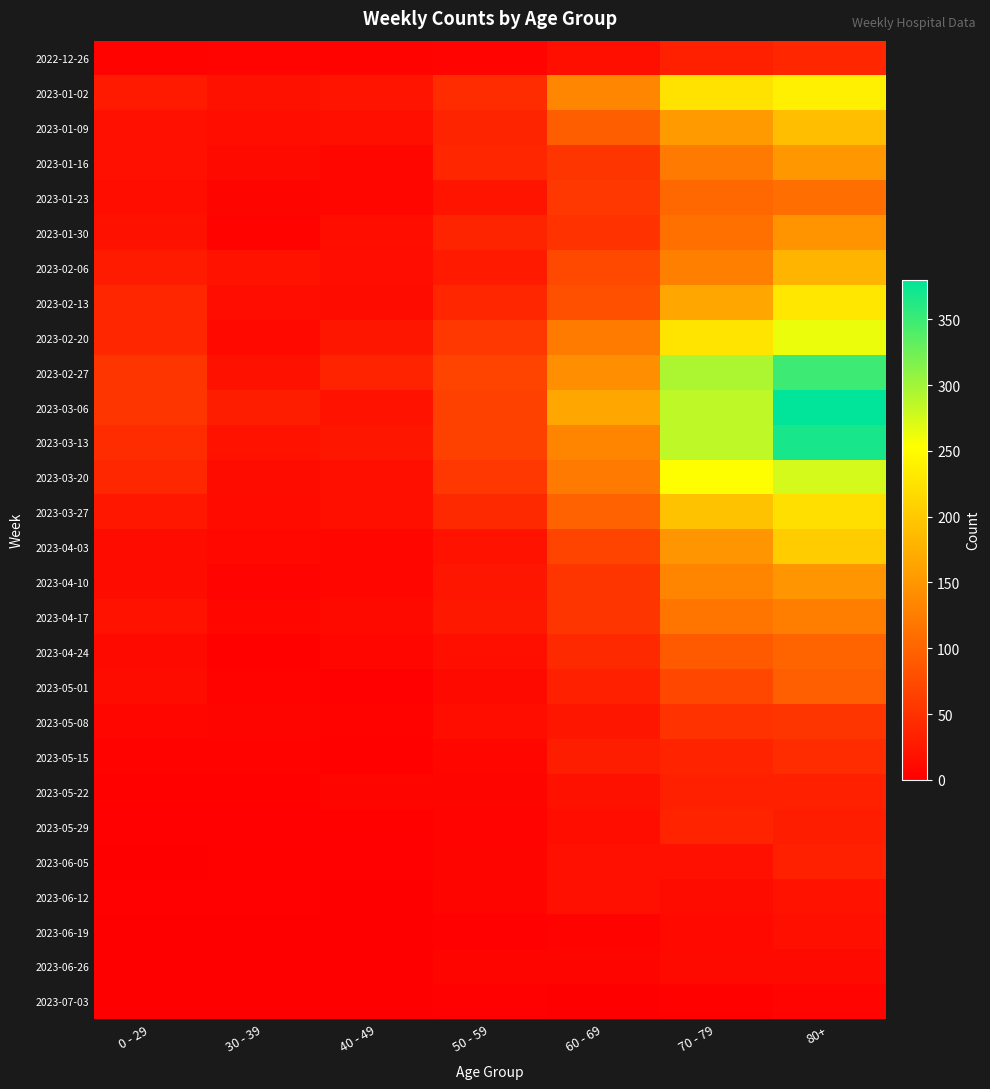

Reading right to left, transcribe all the data shown in this chart.

2022-12-26: 80+=38	70 - 79=32	60 - 69=16	50 - 59=5	40 - 49=4	30 - 39=5	0 - 29=4
2023-01-02: 80+=238	70 - 79=225	60 - 69=134	50 - 59=44	40 - 49=21	30 - 39=18	0 - 29=26
2023-01-09: 80+=189	70 - 79=153	60 - 69=94	50 - 59=37	40 - 49=16	30 - 39=15	0 - 29=17
2023-01-16: 80+=150	70 - 79=121	60 - 69=54	50 - 59=38	40 - 49=8	30 - 39=11	0 - 29=17
2023-01-23: 80+=110	70 - 79=104	60 - 69=55	50 - 59=21	40 - 49=8	30 - 39=6	0 - 29=15
2023-01-30: 80+=148	70 - 79=112	60 - 69=51	50 - 59=37	40 - 49=15	30 - 39=4	0 - 29=18
2023-02-06: 80+=179	70 - 79=127	60 - 69=72	50 - 59=26	40 - 49=14	30 - 39=20	0 - 29=28
2023-02-13: 80+=230	70 - 79=165	60 - 69=80	50 - 59=38	40 - 49=13	30 - 39=14	0 - 29=39
2023-02-20: 80+=263	70 - 79=227	60 - 69=123	50 - 59=55	40 - 49=23	30 - 39=10	0 - 29=38
2023-02-27: 80+=349	70 - 79=294	60 - 69=143	50 - 59=68	40 - 49=36	30 - 39=18	0 - 29=53
2023-03-06: 80+=380	70 - 79=285	60 - 69=166	50 - 59=65	40 - 49=19	30 - 39=29	0 - 29=53
2023-03-13: 80+=368	70 - 79=285	60 - 69=133	50 - 59=65	40 - 49=23	30 - 39=19	0 - 29=44
2023-03-20: 80+=275	70 - 79=253	60 - 69=122	50 - 59=55	40 - 49=16	30 - 39=13	0 - 29=40
2023-03-27: 80+=222	70 - 79=193	60 - 69=98	50 - 59=41	40 - 49=16	30 - 39=12	0 - 29=24
2023-04-03: 80+=203	70 - 79=149	60 - 69=68	50 - 59=20	40 - 49=8	30 - 39=9	0 - 29=13
2023-04-10: 80+=149	70 - 79=133	60 - 69=54	50 - 59=23	40 - 49=8	30 - 39=5	0 - 29=13
2023-04-17: 80+=126	70 - 79=117	60 - 69=54	50 - 59=25	40 - 49=11	30 - 39=8	0 - 29=20
2023-04-24: 80+=100	70 - 79=90	60 - 69=41	50 - 59=16	40 - 49=7	30 - 39=3	0 - 29=11
2023-05-01: 80+=95	70 - 79=71	60 - 69=33	50 - 59=11	40 - 49=2	30 - 39=4	0 - 29=13
2023-05-08: 80+=54	70 - 79=50	60 - 69=23	50 - 59=15	40 - 49=4	30 - 39=6	0 - 29=8
2023-05-15: 80+=44	70 - 79=35	60 - 69=29	50 - 59=7	40 - 49=3	30 - 39=4	0 - 29=4
2023-05-22: 80+=32	70 - 79=32	60 - 69=18	50 - 59=6	40 - 49=6	30 - 39=3	0 - 29=3
2023-05-29: 80+=29	70 - 79=35	60 - 69=15	50 - 59=5	40 - 49=3	30 - 39=2	0 - 29=2
2023-06-05: 80+=33	70 - 79=17	60 - 69=17	50 - 59=6	40 - 49=2	30 - 39=3	0 - 29=1
2023-06-12: 80+=20	70 - 79=13	60 - 69=17	50 - 59=6	40 - 49=1	30 - 39=2	0 - 29=2
2023-06-19: 80+=16	70 - 79=10	60 - 69=4	50 - 59=2	40 - 49=1	30 - 39=1	0 - 29=1
2023-06-26: 80+=11	70 - 79=11	60 - 69=6	50 - 59=6	40 - 49=0	30 - 39=1	0 - 29=1
2023-07-03: 80+=5	70 - 79=3	60 - 69=0	50 - 59=2	40 - 49=0	30 - 39=0	0 - 29=1